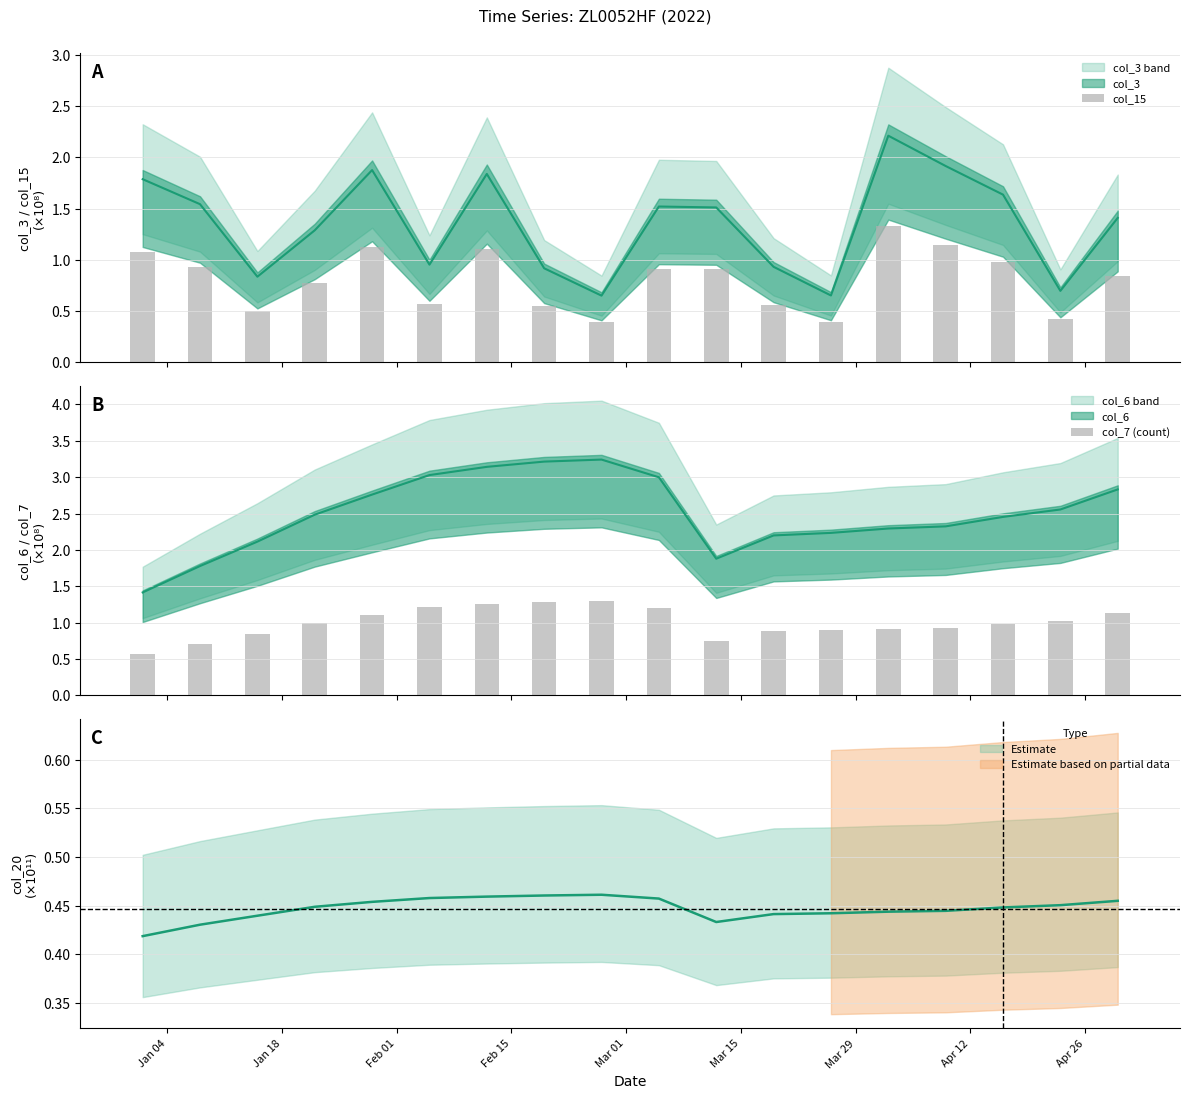

What is the difference between the second highest and minimum values in the col_7 (count) series?

0.7